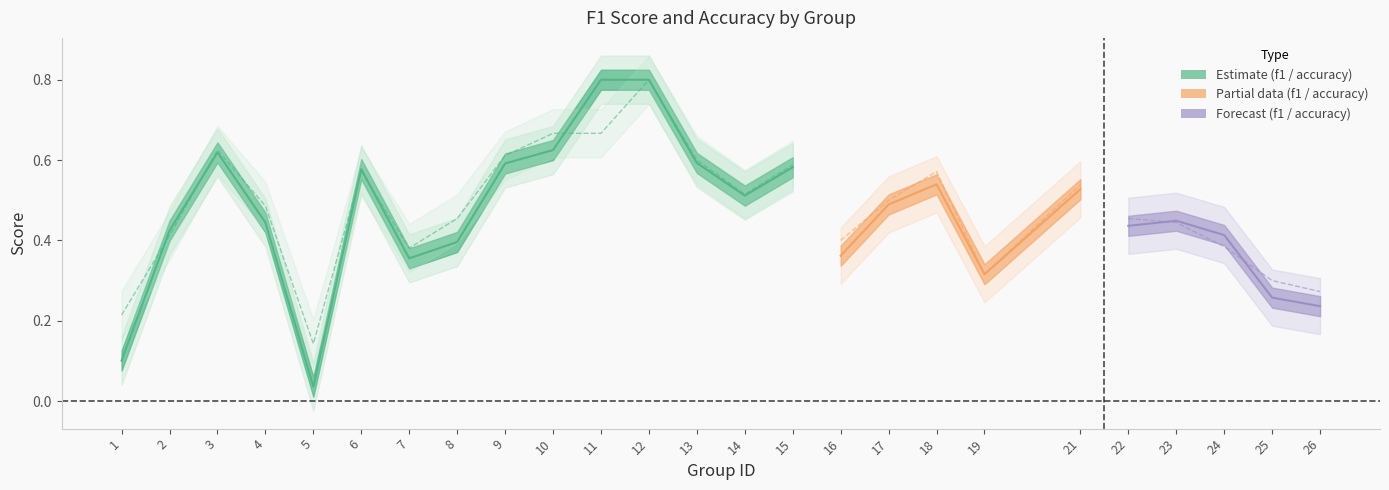

At which label does f1 reach its peak?

11